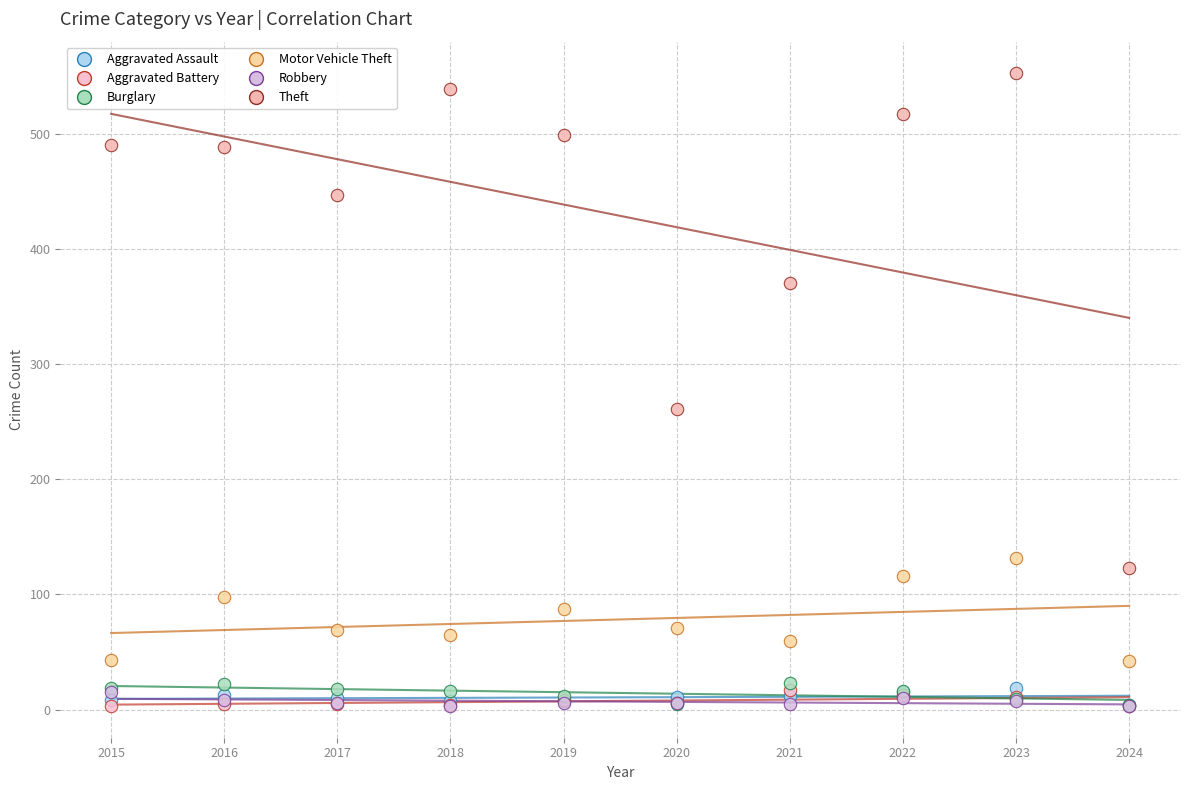

In the Theft series, what Y value is closest to 338?

371